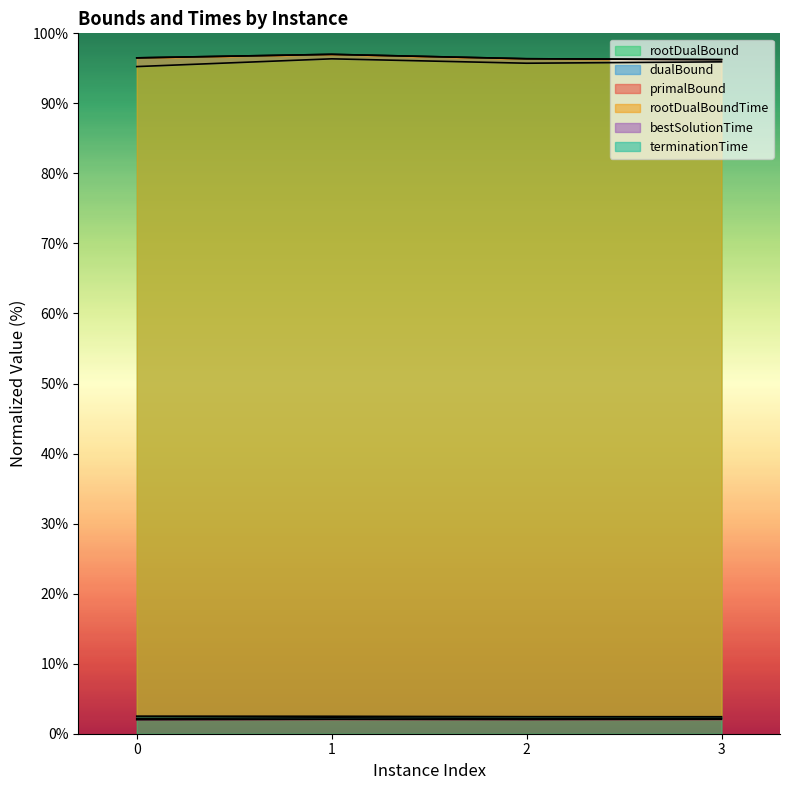

Does the chart display data point markers on the line(s)?

No